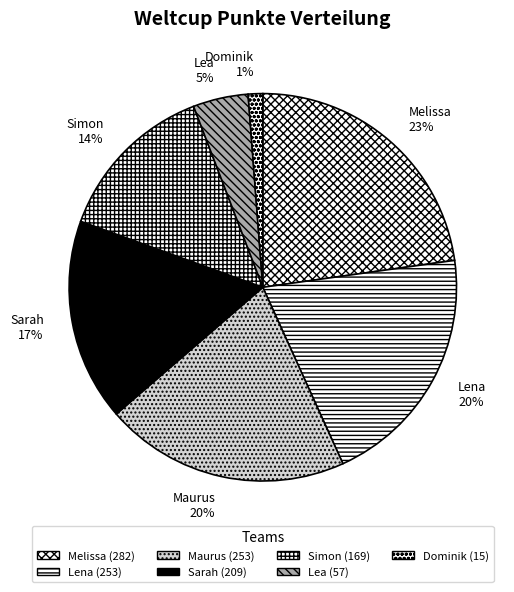

How many slices are in this pie chart?

7